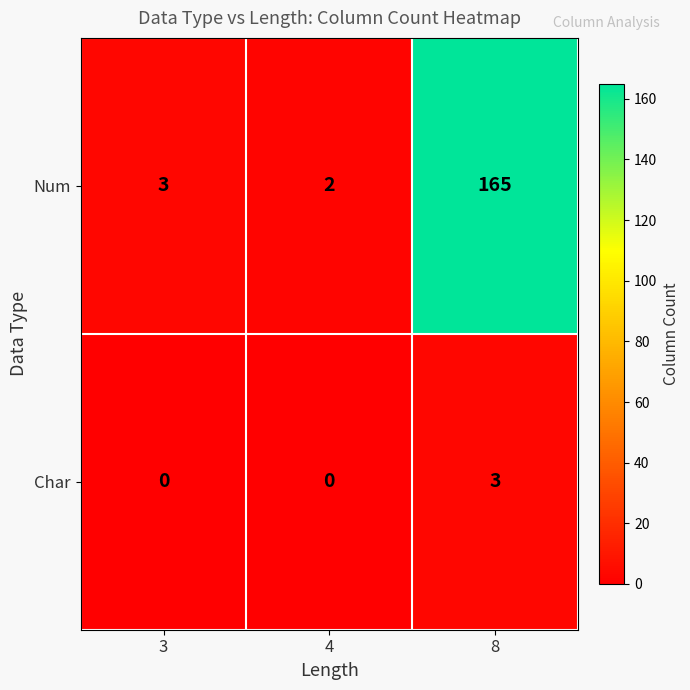

Which label corresponds to the largest value in the chart?

8